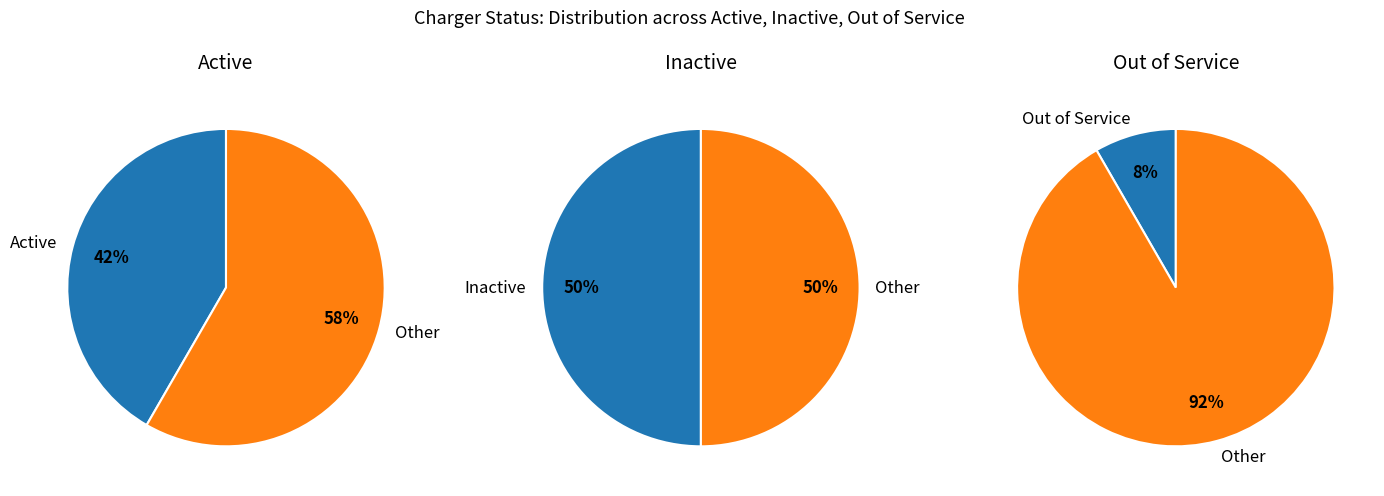

Rank the categories by value from highest to lowest.

Inactive, Active, Out of Service